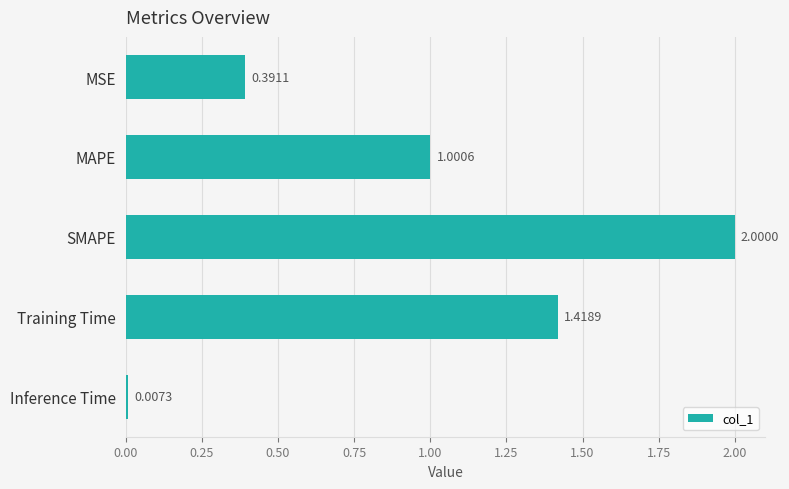

Count the number of categories in the chart.

5